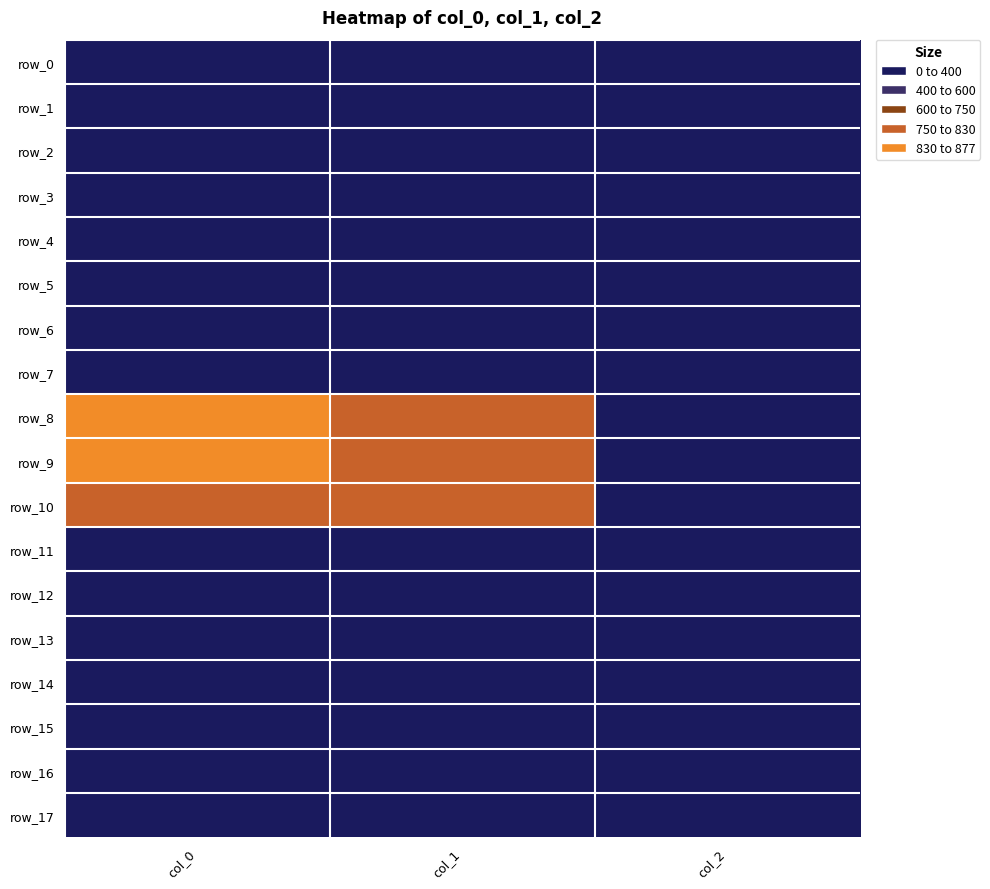

At which category does the chart reach its minimum across all series?

col_0